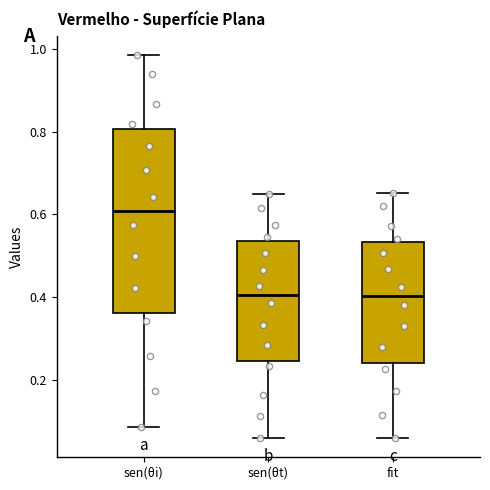

Reading left to right, transcribe this box plot: for each box, give where its median line is, the range the box spans, and where its two whiskers end, as read against the y-axis. The values are not printed on the chart, so give them approximately, as read against the axis.

sen(θi): median 0.60, box 0.36 to 0.80, whiskers 0.08 to 0.98
sen(θt): median 0.40, box 0.24 to 0.54, whiskers 0.06 to 0.64
fit: median 0.40, box 0.24 to 0.54, whiskers 0.06 to 0.66